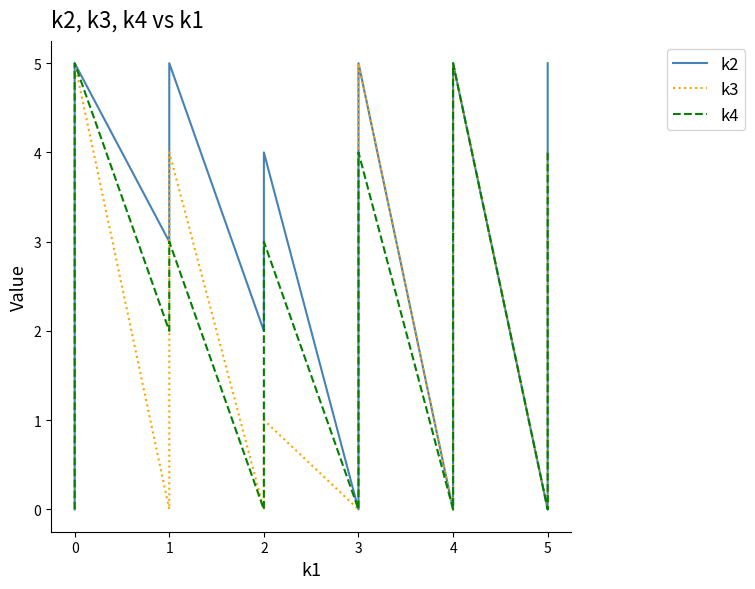

What is the label of the 38th point from the right?

1